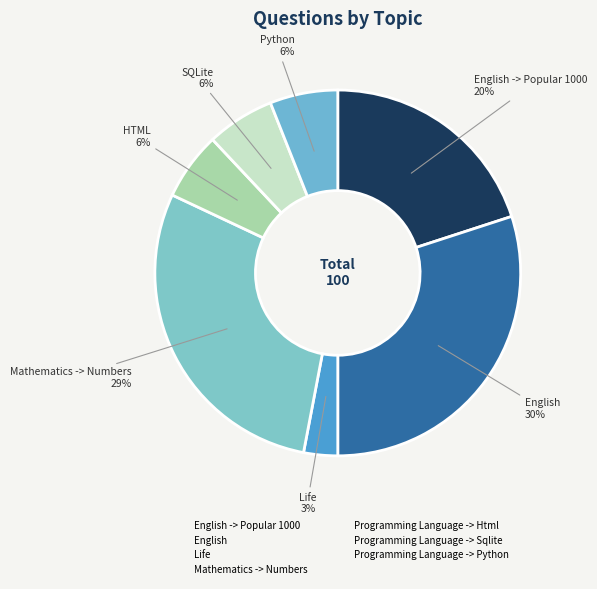

Is there any slice that represents more than half of the pie?

No